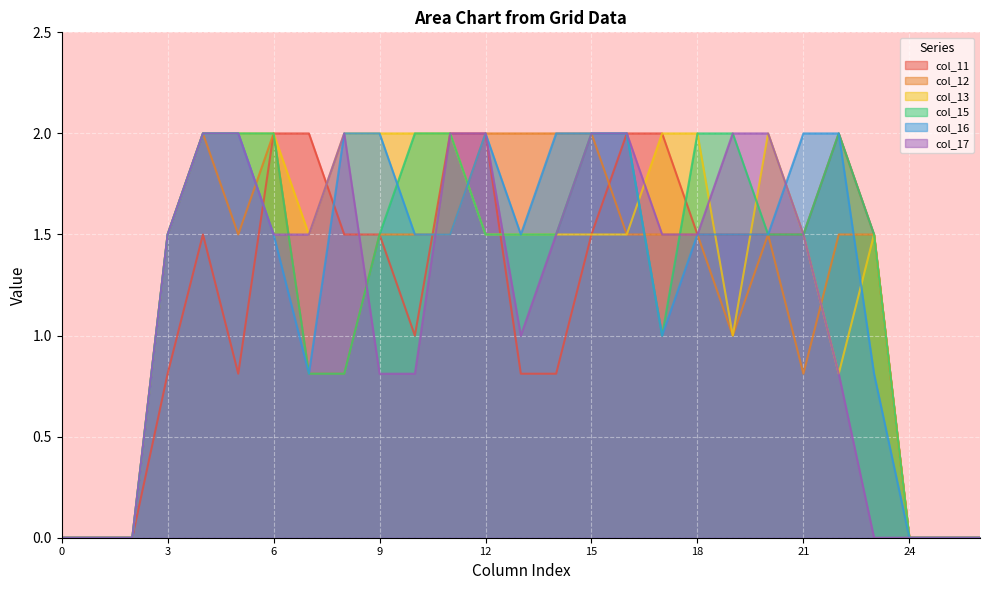

Rank the categories by col_13 value from highest to lowest.

4, 5, 6, 8, 9, 10, 11, 17, 18, 20, 3, 7, 12, 13, 14, 15, 16, 21, 23, 19, 22, 0, 1, 2, 24, 25, 26